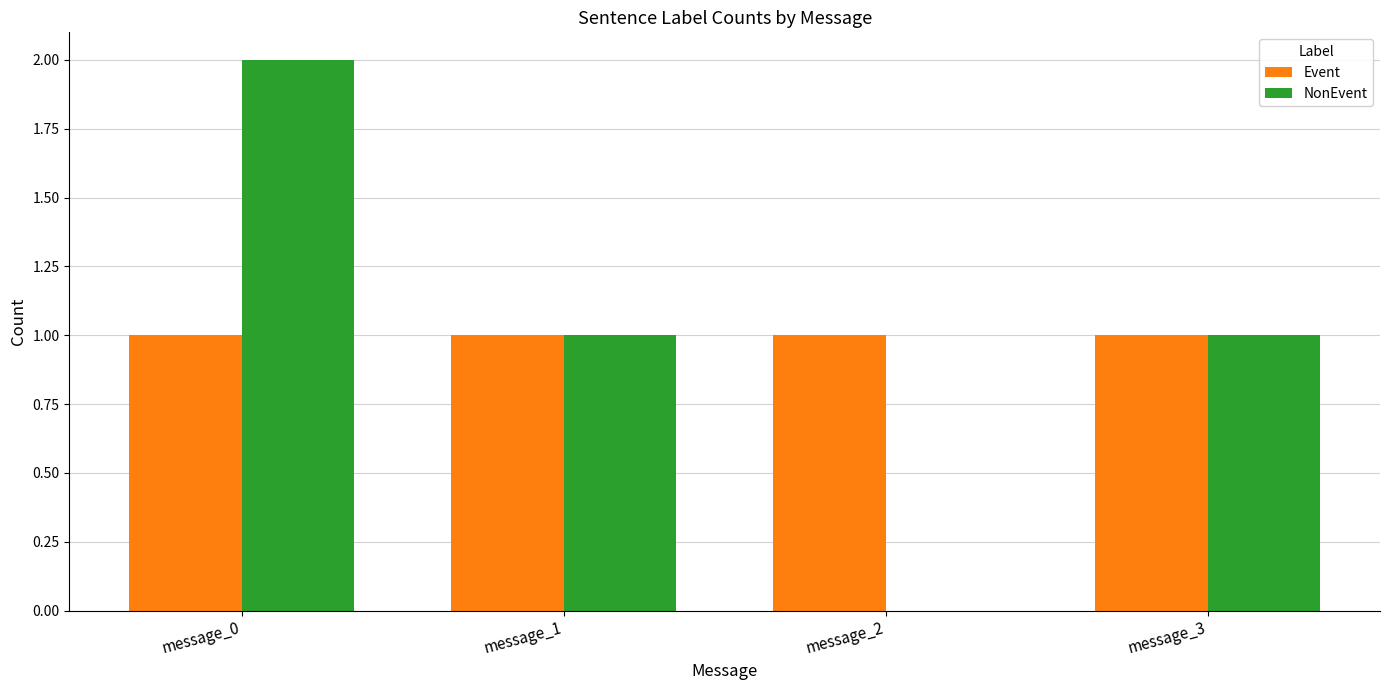

What is the highest value of the NonEvent series?

2